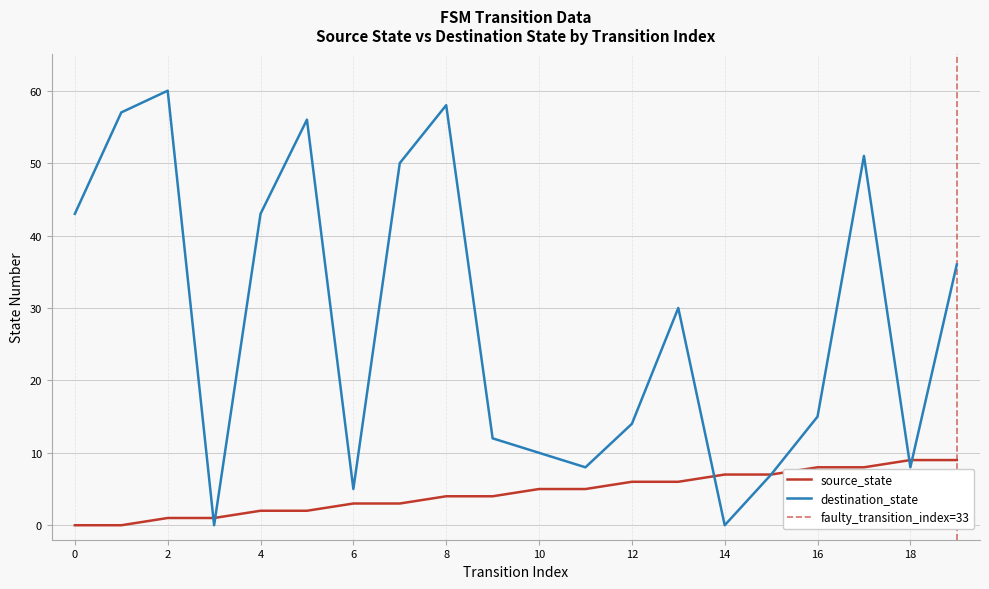

Between 9 and 17, which series saw the biggest shift?

destination_state